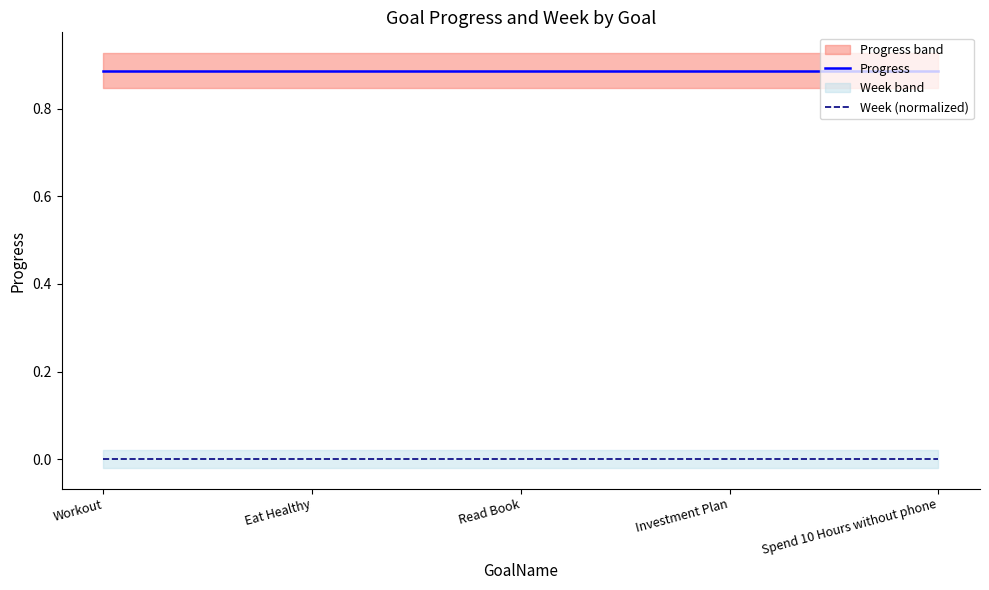

Is it true that Progress equals 1.5 at Spend 10 Hours without phone?

False